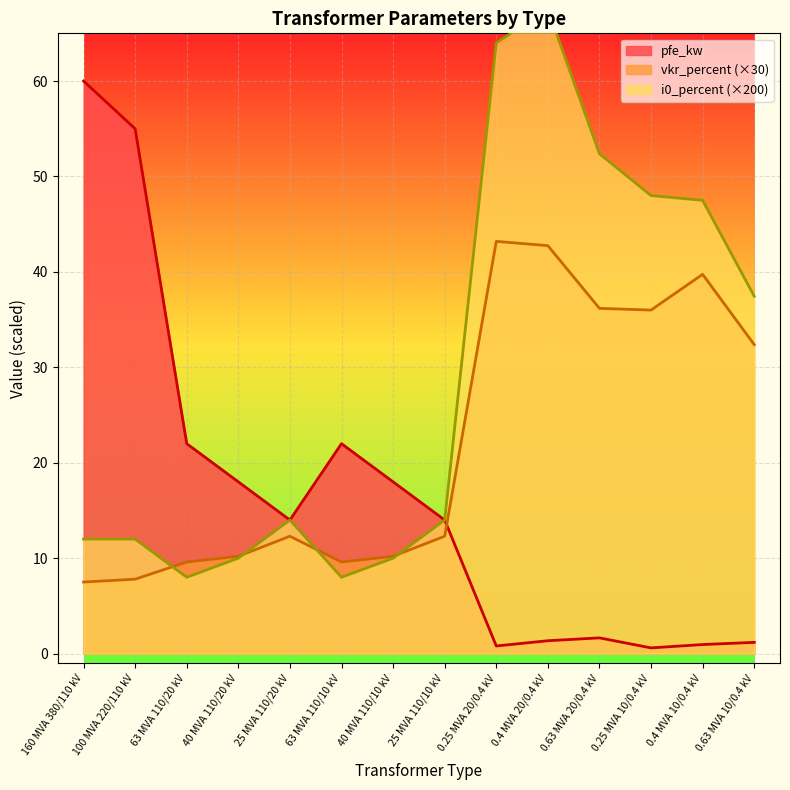

What position from the left is 0.25 MVA 10/0.4 kV?

12